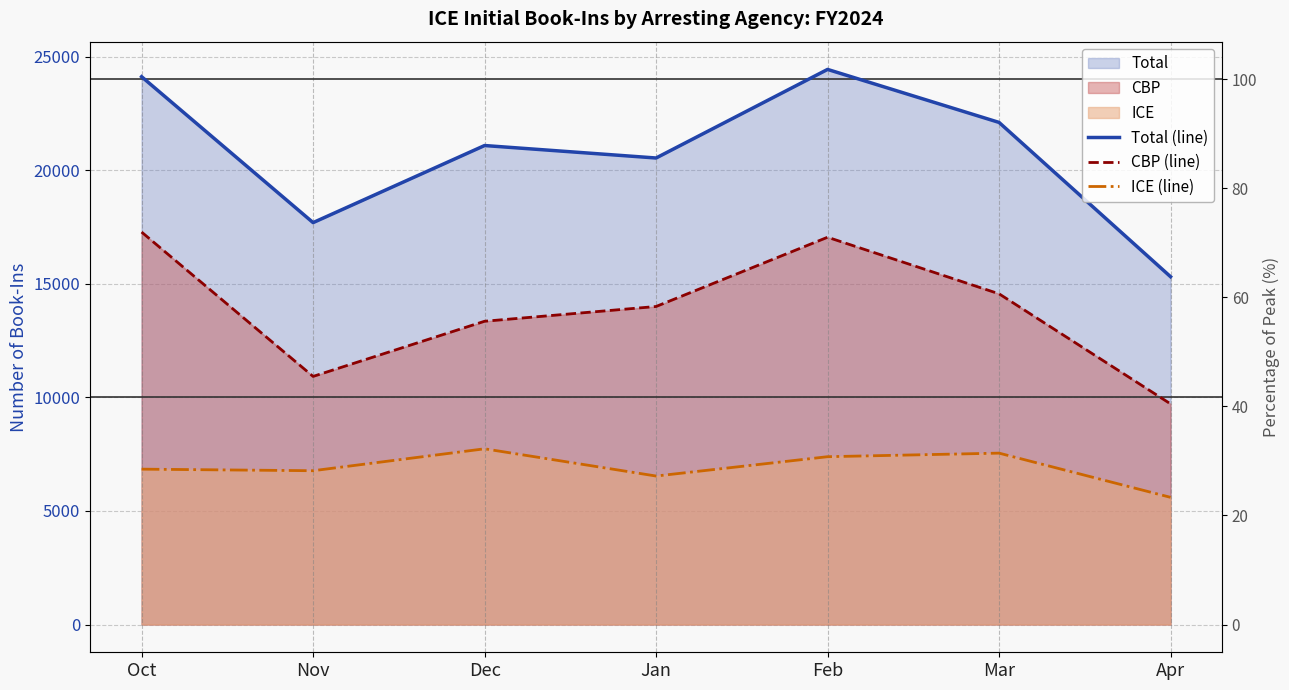

How many data points in Total (line) are above 21084?

3